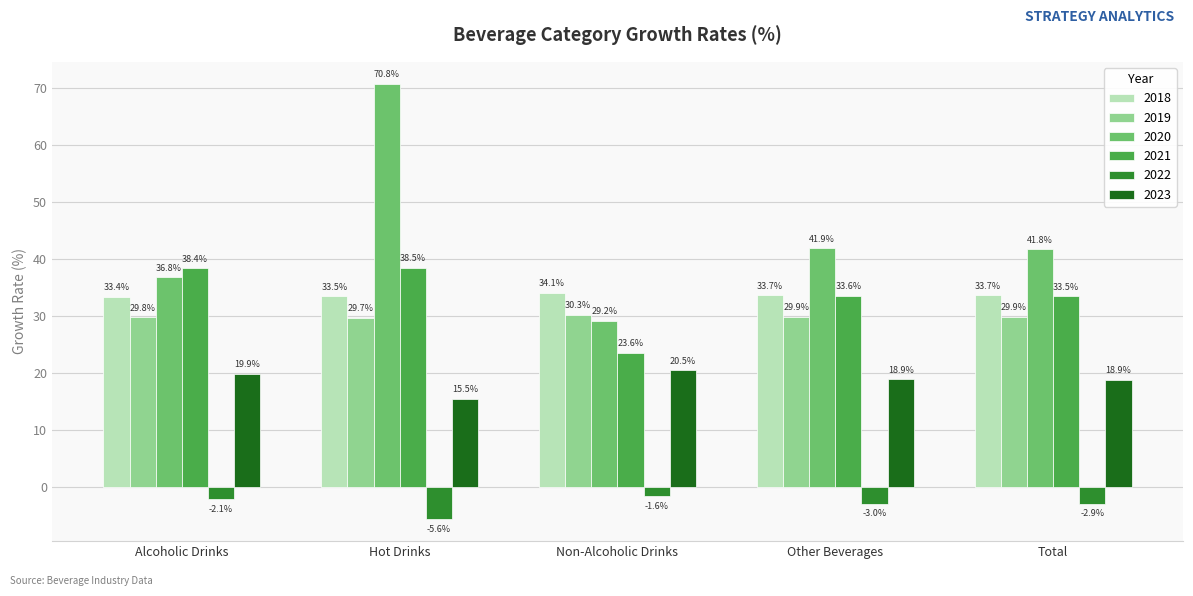

Reading left to right, transcribe all the data shown in this chart.

2018: 33.4	33.5	34.1	33.7	33.7
2019: 29.8	29.7	30.3	29.9	29.9
2020: 36.8	70.8	29.2	41.9	41.8
2021: 38.4	38.5	23.6	33.6	33.5
2022: -2.1	-5.6	-1.6	-3.0	-2.9
2023: 19.9	15.5	20.5	18.9	18.9